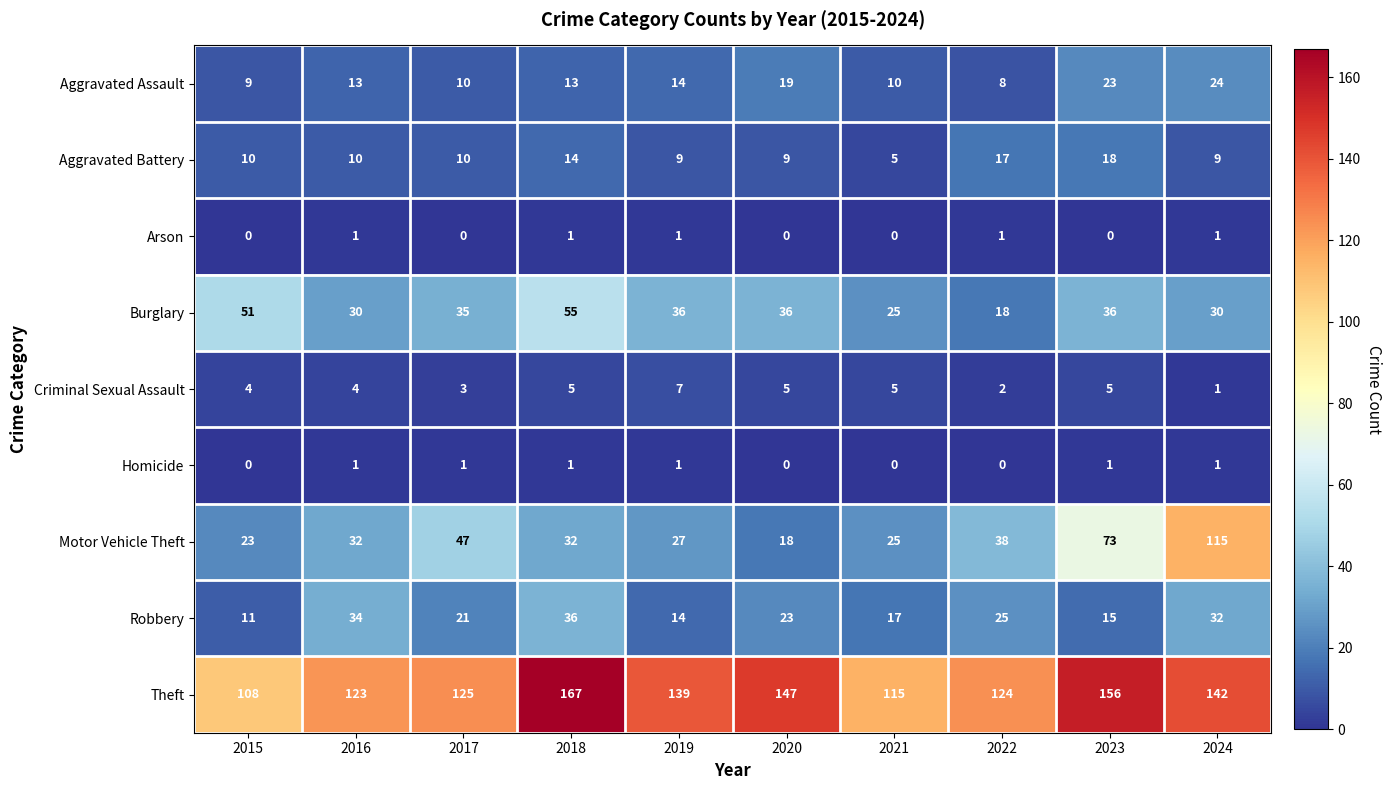

What is the approximate value of Burglary at 2017, to the nearest 10?

40